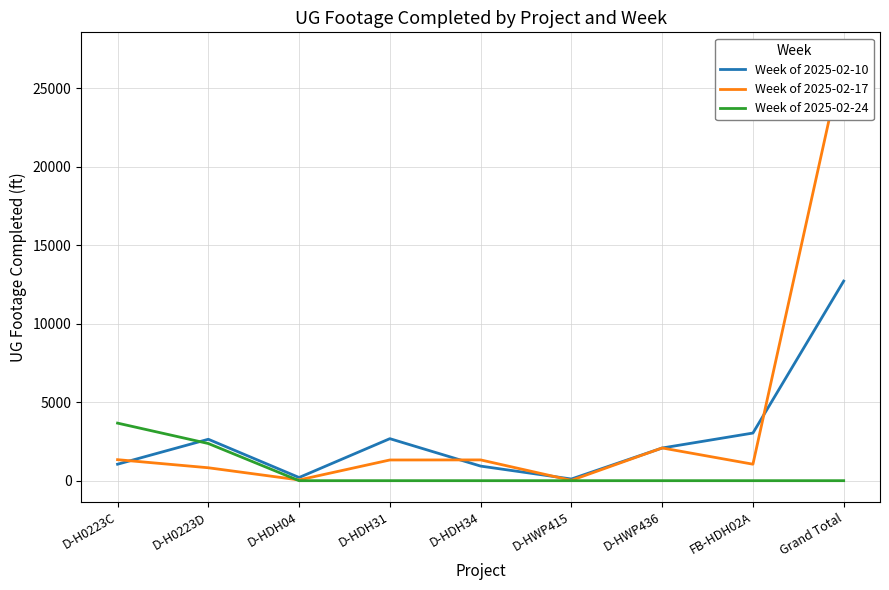

Rank the series by their average value, from highest to lowest.

Week of 2025-02-17, Week of 2025-02-10, Week of 2025-02-24